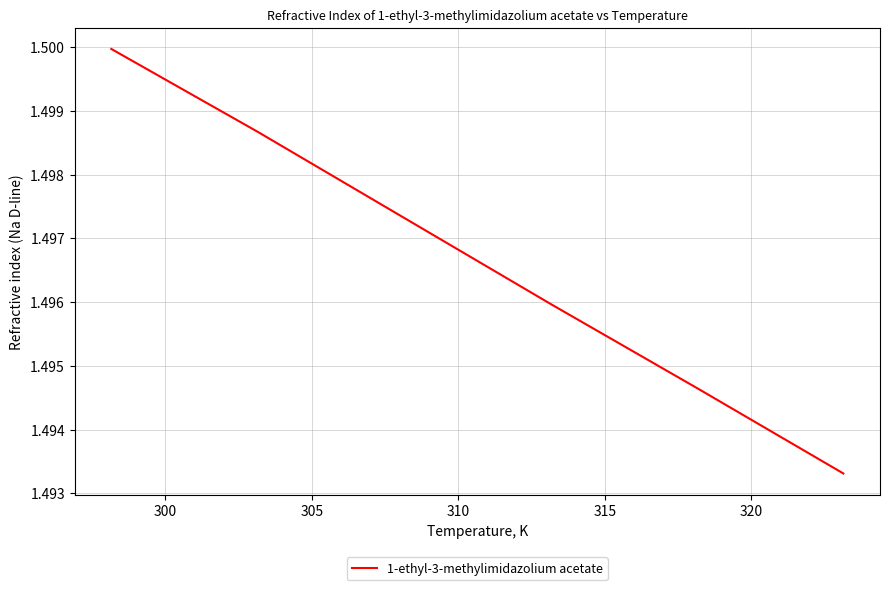

True or false: the data has more than 2 interior local peaks.

False